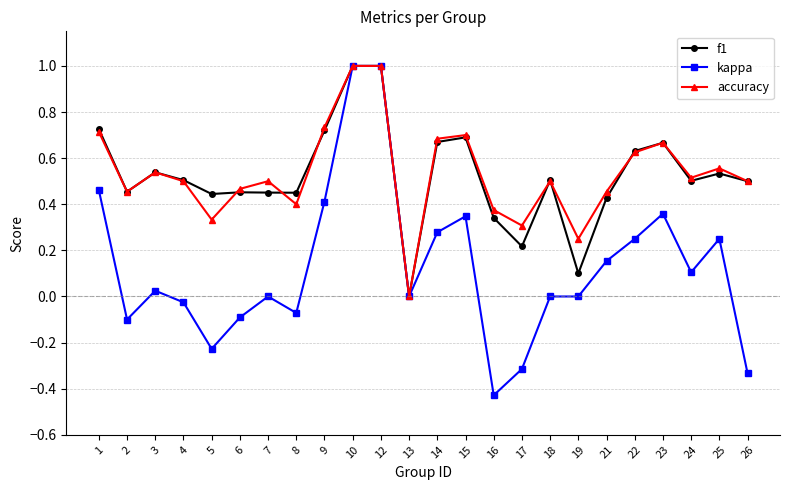

What are all the series names shown in the legend?

f1, kappa, accuracy